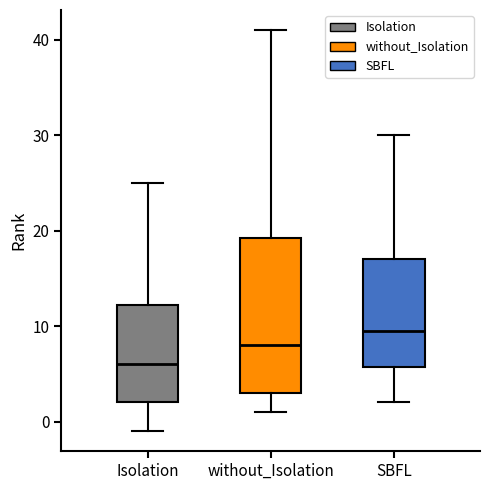

Reading left to right, transcribe this box plot: for each box, give where its median line is, the range the box spans, and where its two whiskers end, as read against the y-axis. The values are not printed on the chart, so give them approximately, as read against the axis.

Isolation: median 6, box 2 to 12, whiskers -1 to 25
without_Isolation: median 8, box 3 to 19, whiskers 1 to 41
SBFL: median 10, box 6 to 17, whiskers 2 to 30